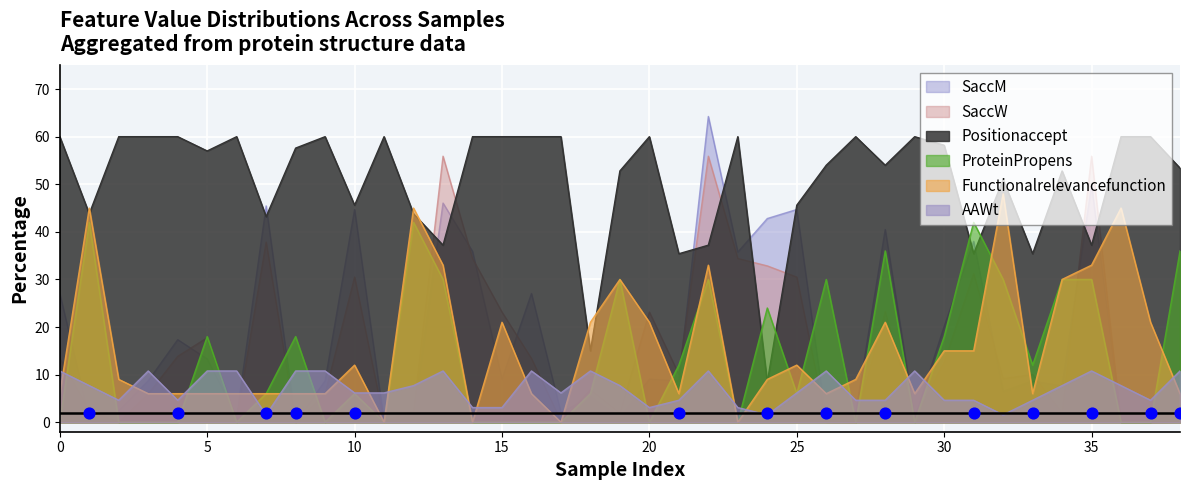

What is the total value across all series at 28?

179.4